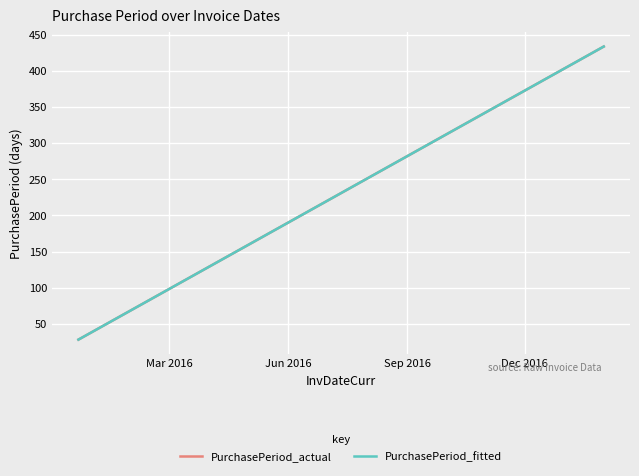

Does the chart display data point markers on the line(s)?

No